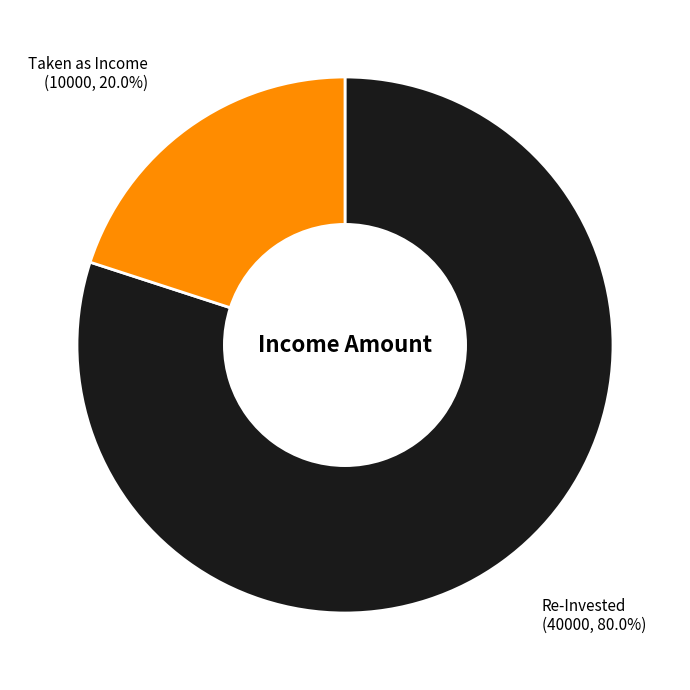

Count the number of slices in the pie.

2